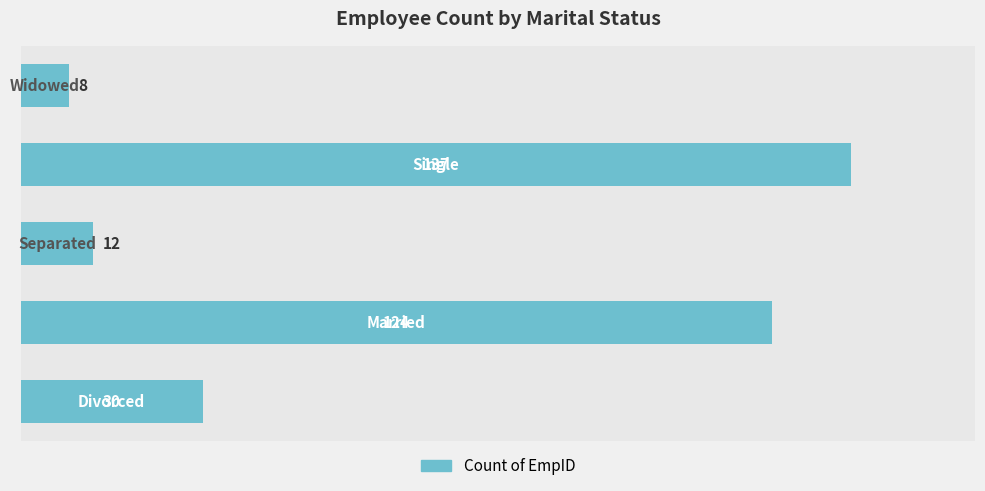

Does the chart contain stacked bars?

No